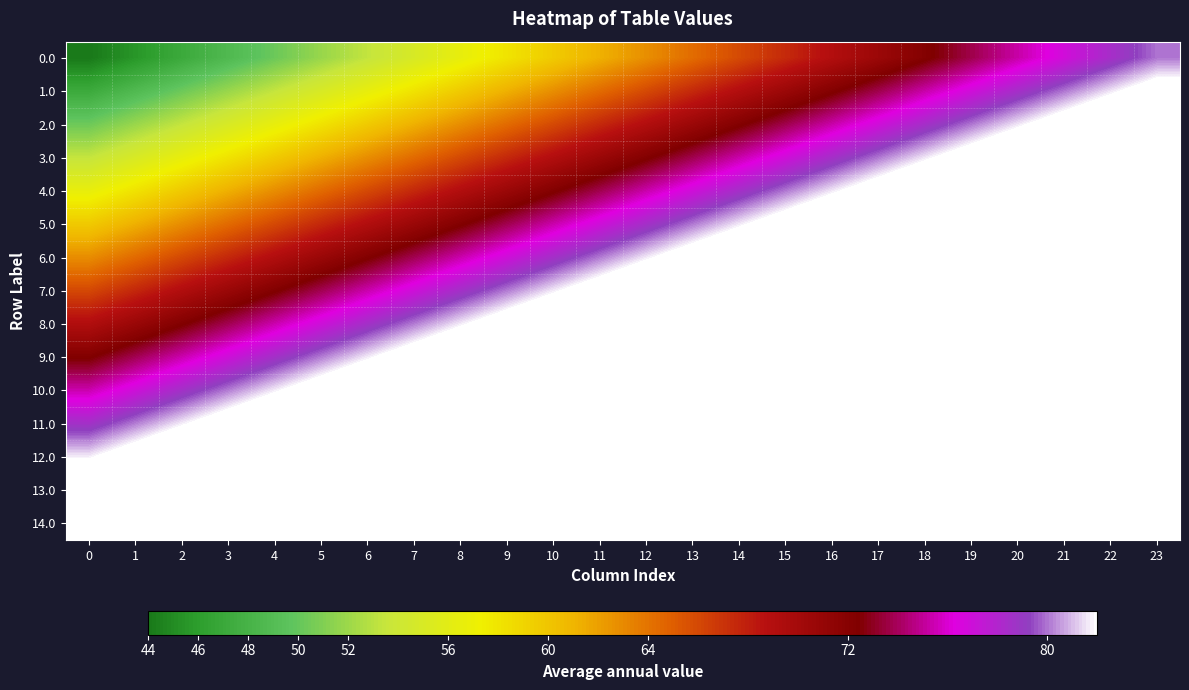

What is the total value across all series at 9?

1201.3